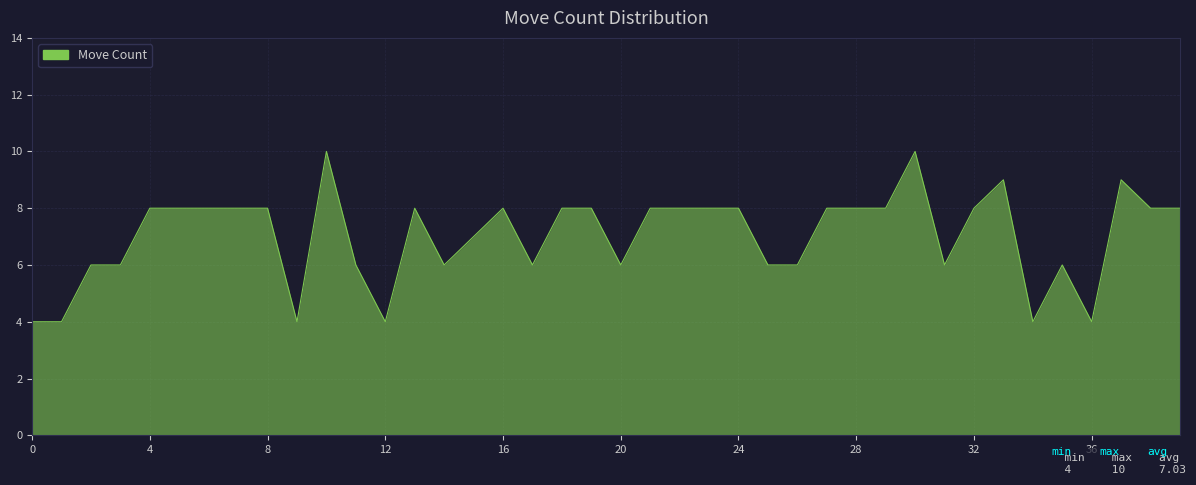

Count the values in the range 6 to 8.

30